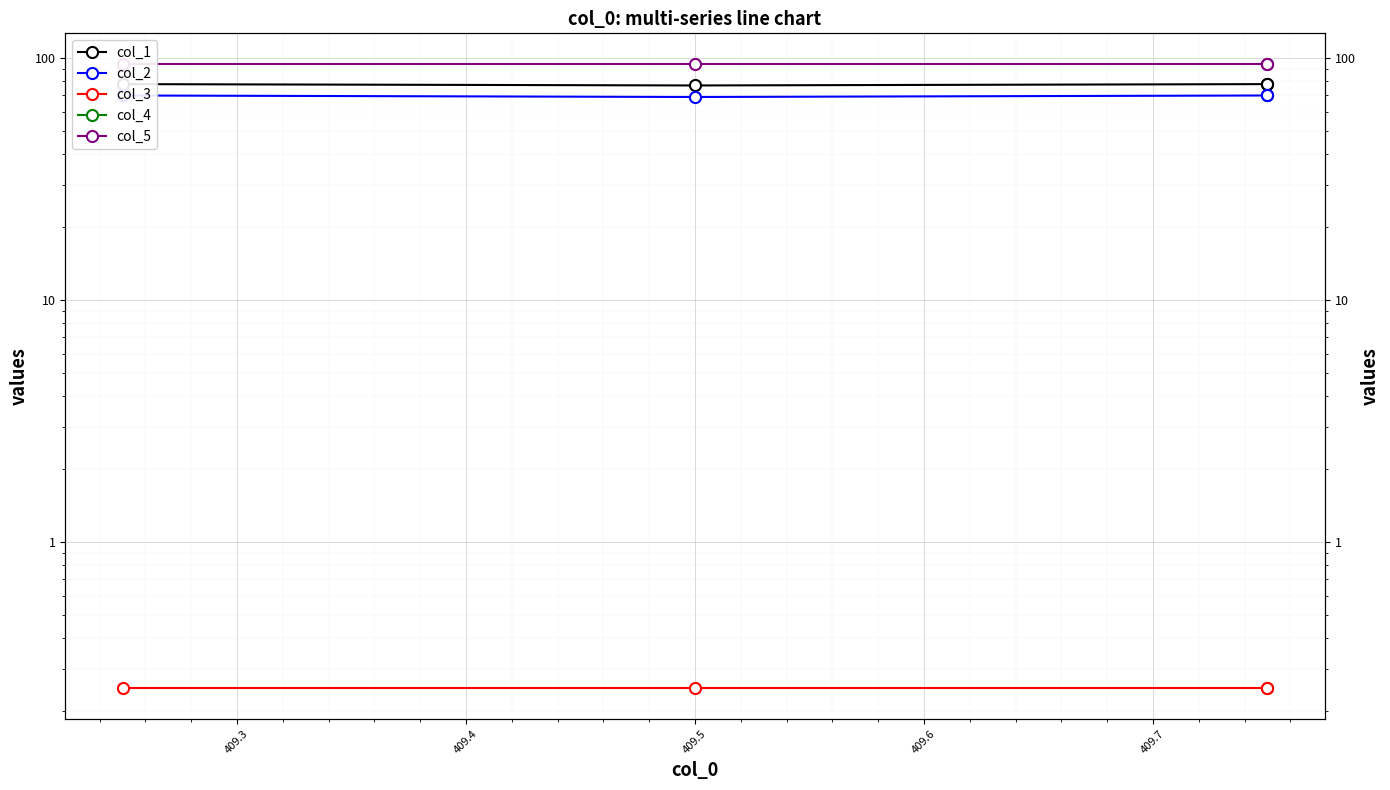

What is the greatest value displayed?

94.0